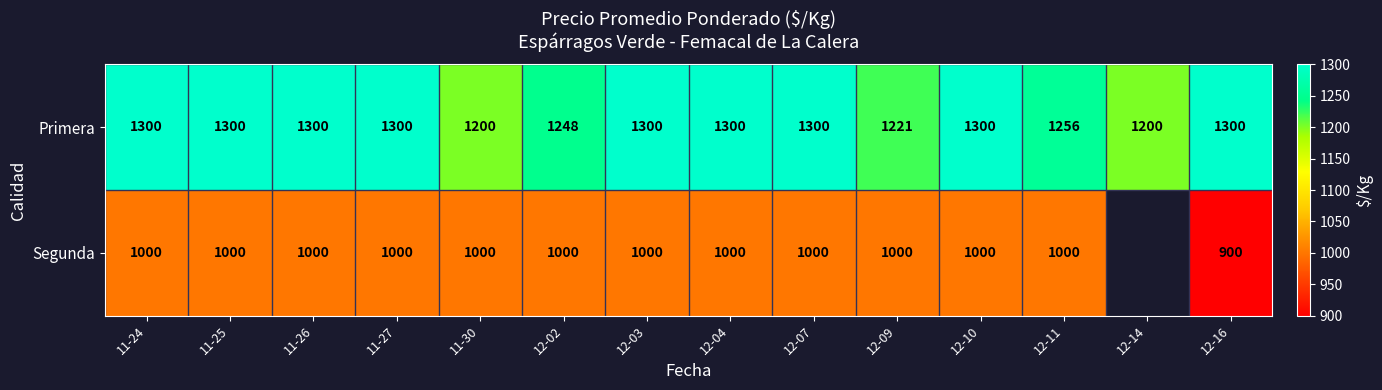

The Segunda series shows 319.4 at 12-03. True or false?

False